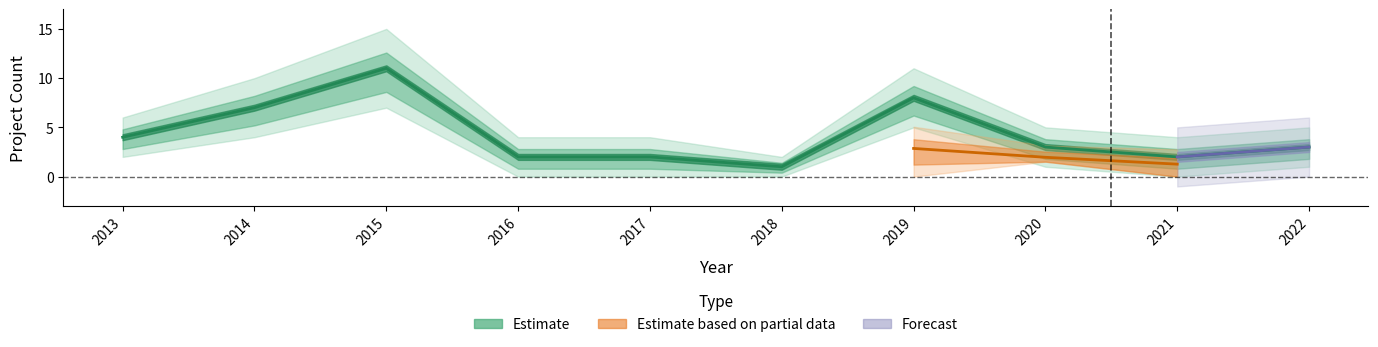

The chart shows a value of 2 at 2016. True or false?

True